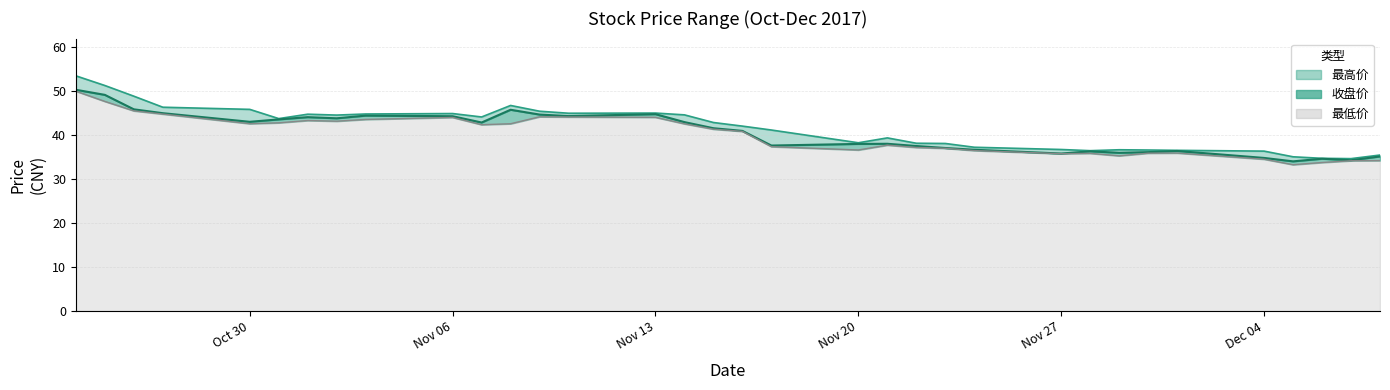

Does the chart display data point markers on the line(s)?

No